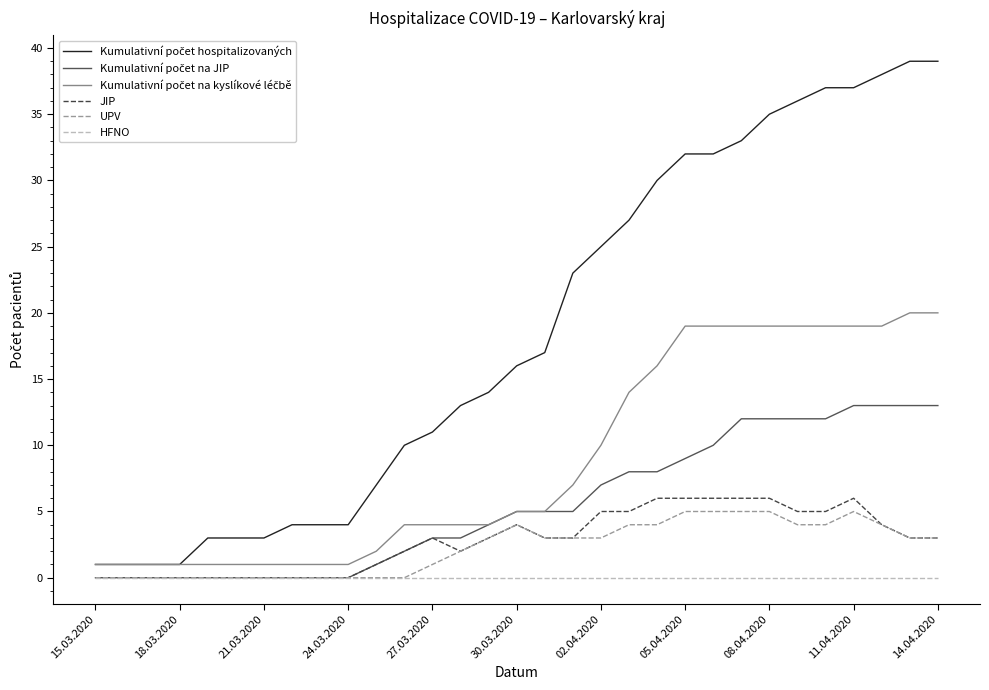

How many UPV values are between 0 and 4?

26